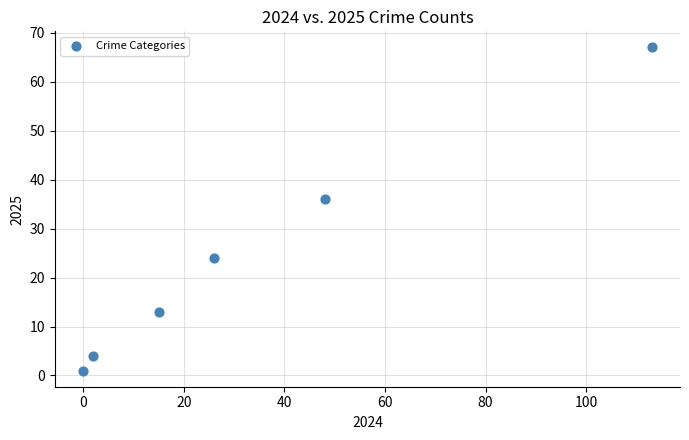

What is the range of X values (max minus min)?

113